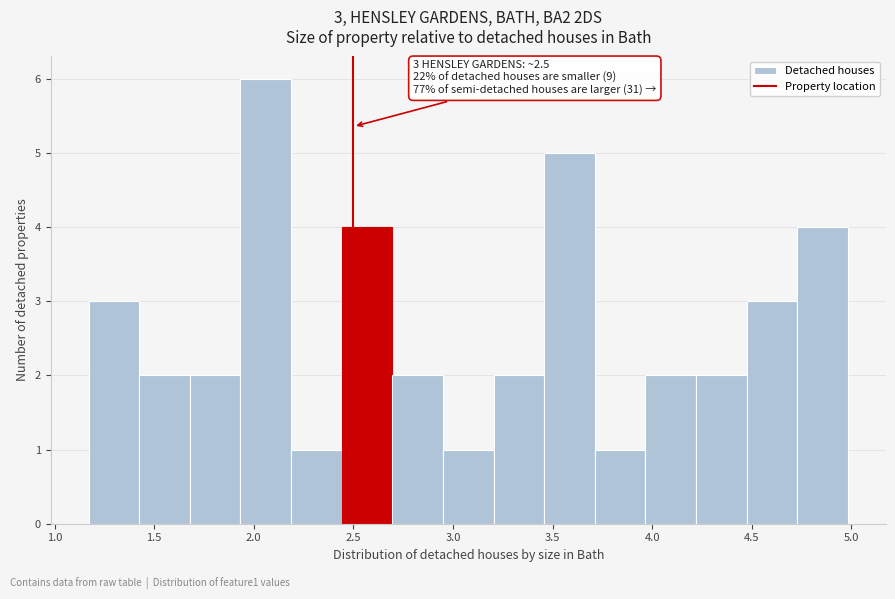

Which range on the x-axis has the tallest bar?

1.95 to 2.20